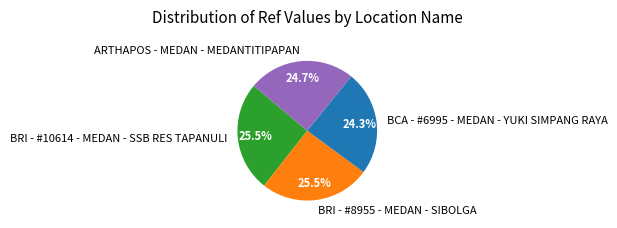

What is the total percentage of BRI - #8955 - MEDAN - SIBOLGA and ARTHAPOS - MEDAN - MEDANTITIPAPAN?

50.2%